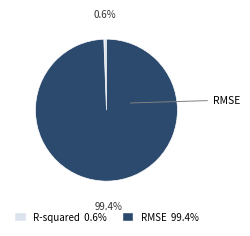

True or false: RMSE accounts for 99% of the total.

True